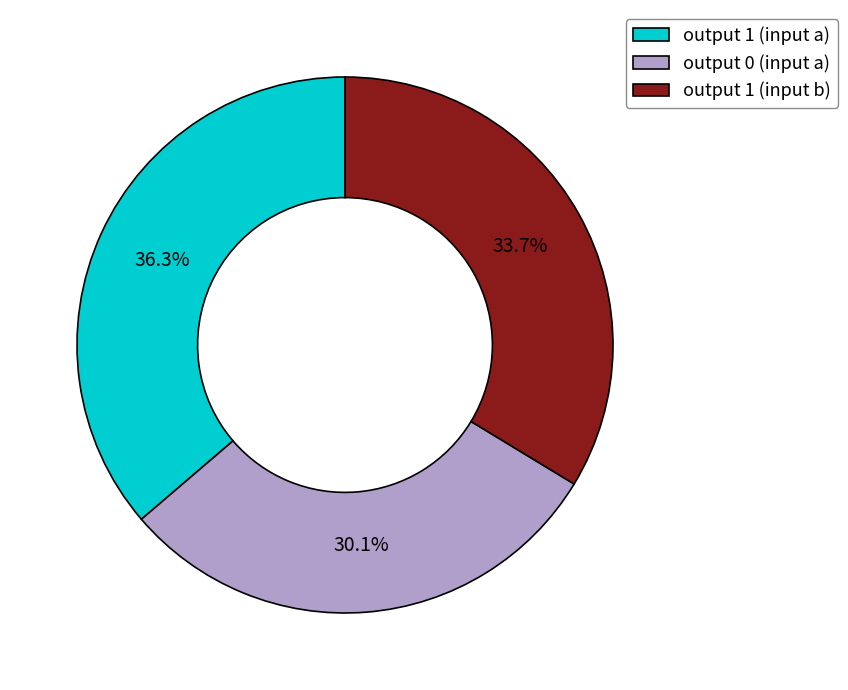

Between output 0 (input a) and output 1 (input b), which is larger?

output 1 (input b)